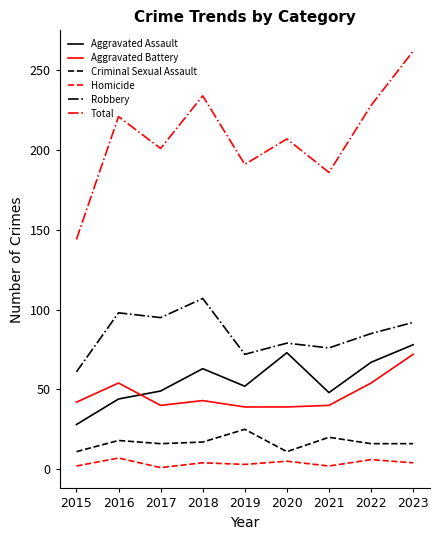

Which series has the largest total across all categories?

Total